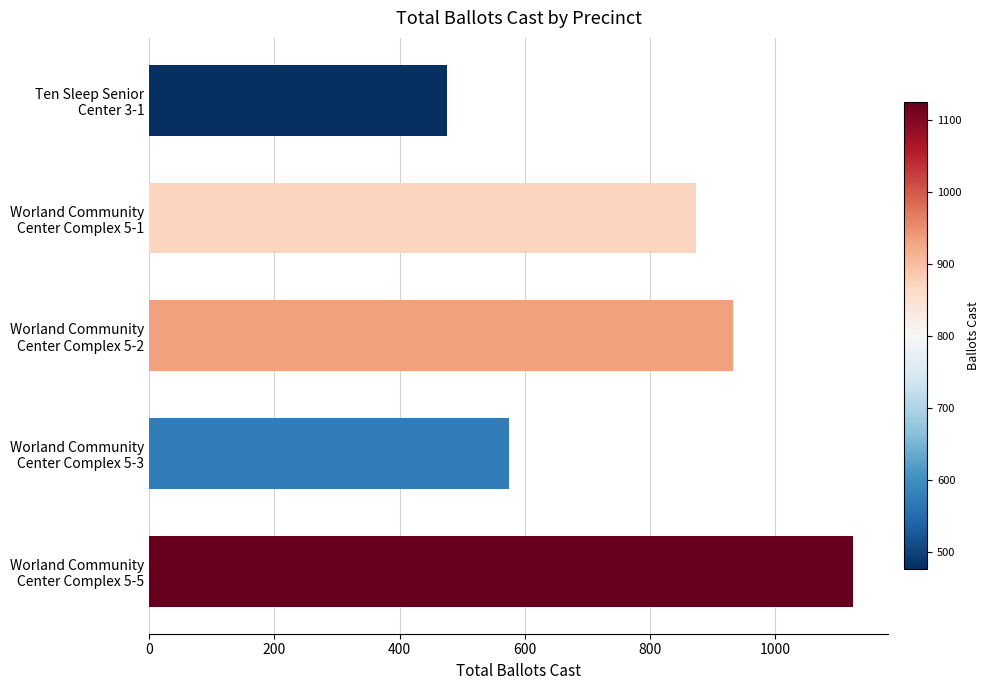

What is the average value?

796